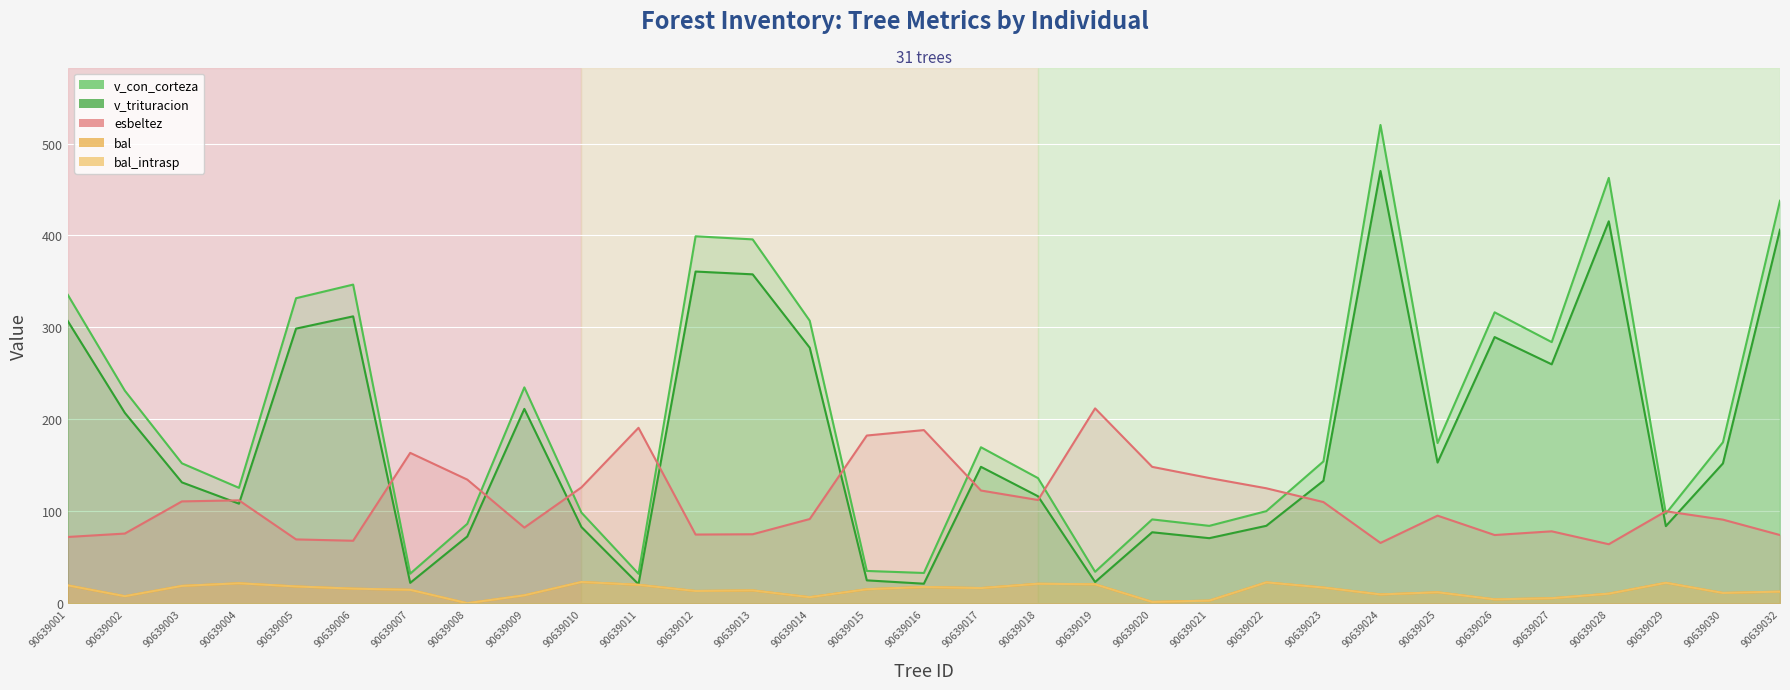

What is the difference between the v_con_corteza values at 90639009 and 90639019?

200.6